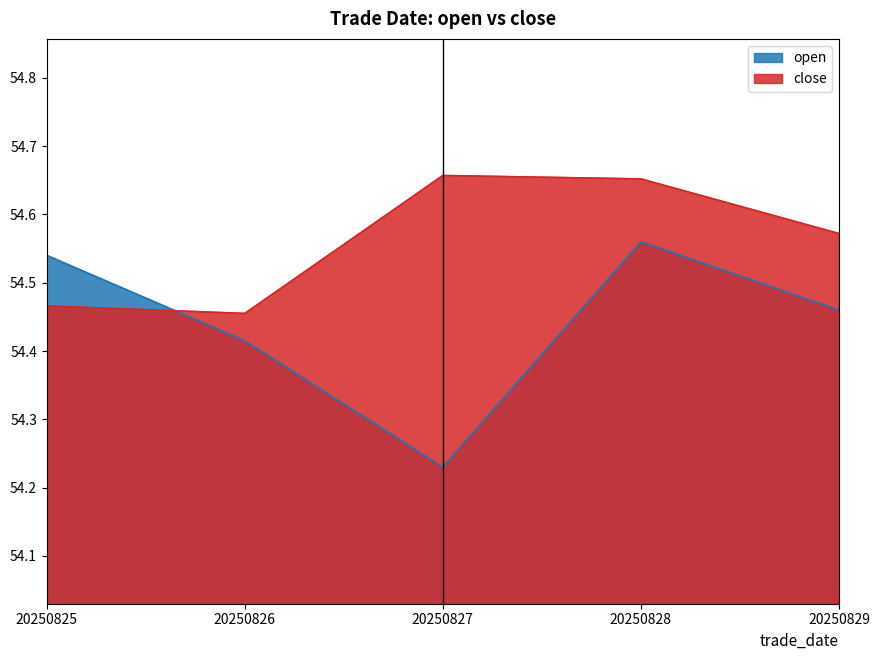

The close series shows 28.8 at 20250826. True or false?

False